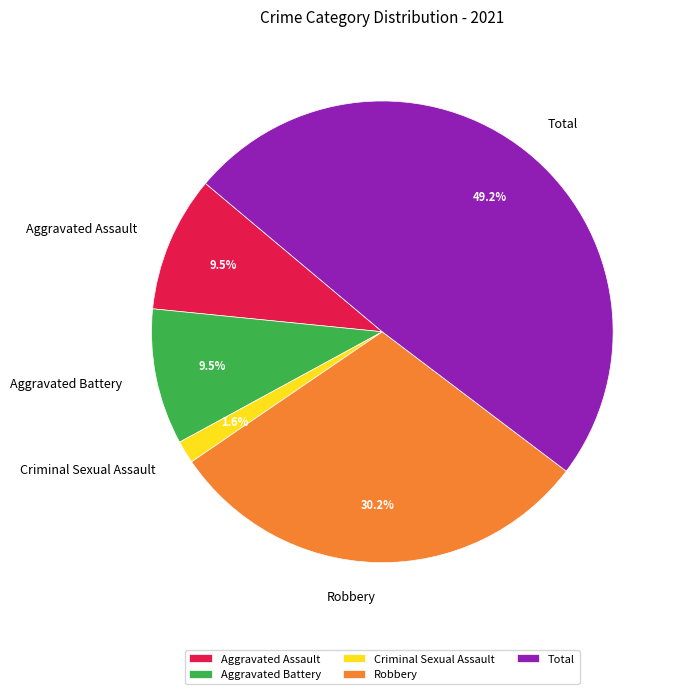

To the nearest percent, what is the difference between the largest and smallest slice percentages?

48%